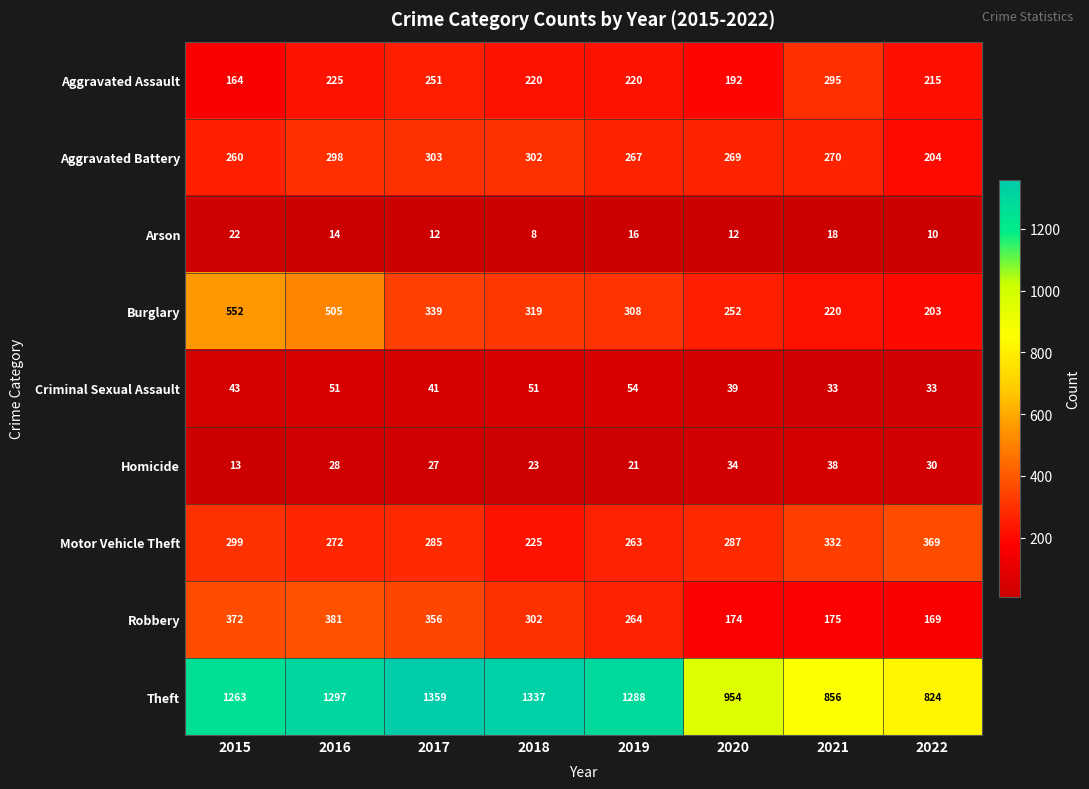

Between 2017 and 2019, which series saw the biggest shift?

Robbery